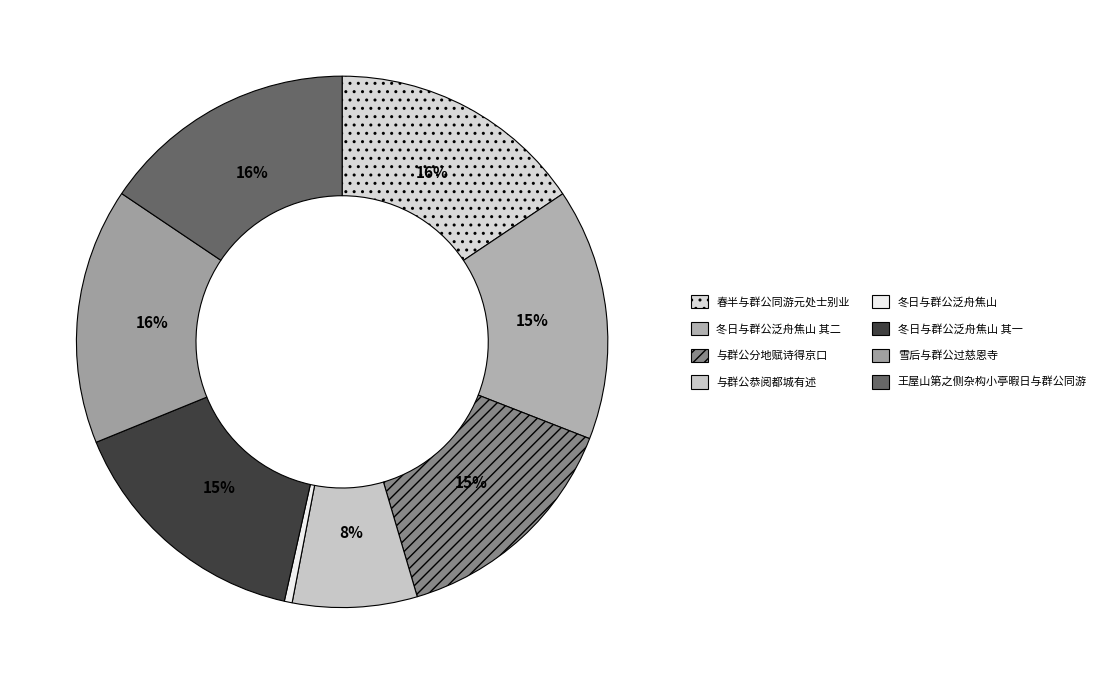

Which slice is the largest?

王屋山第之侧杂构小亭暇日与群公同游